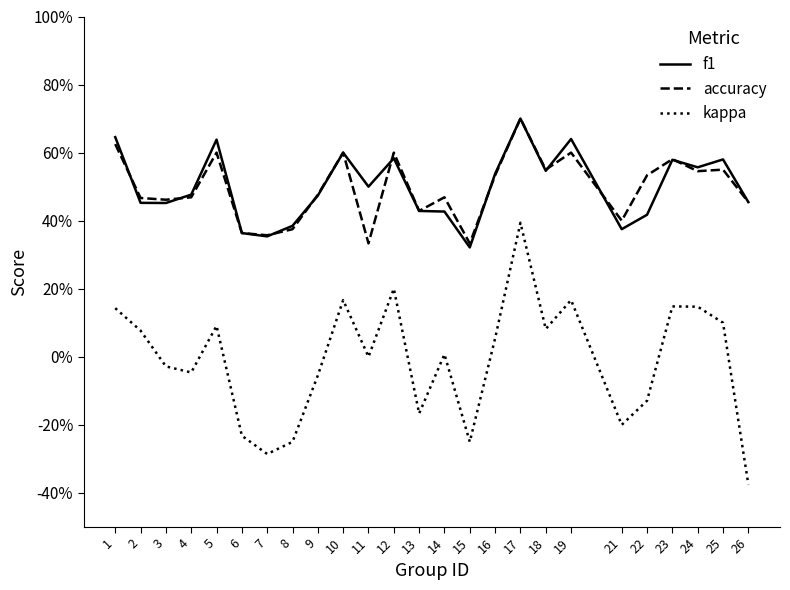

What is the spread (max minus min) of values at 14?

0.5